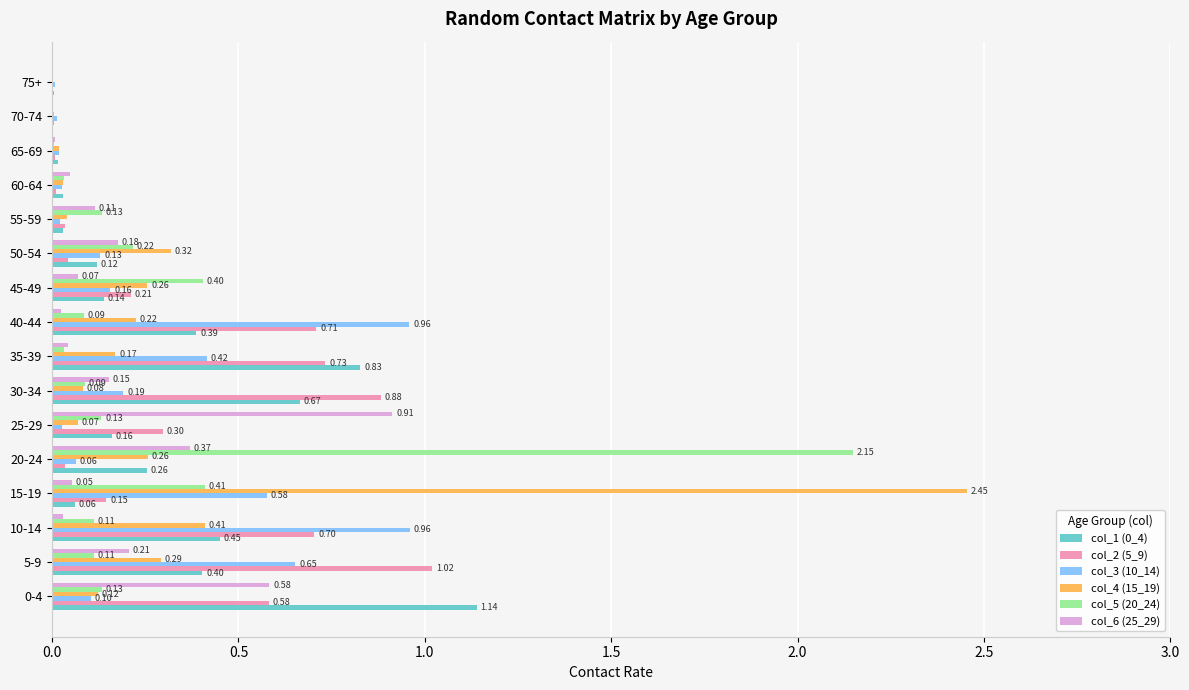

Which series has the largest total across all categories?

col_2 (5_9)